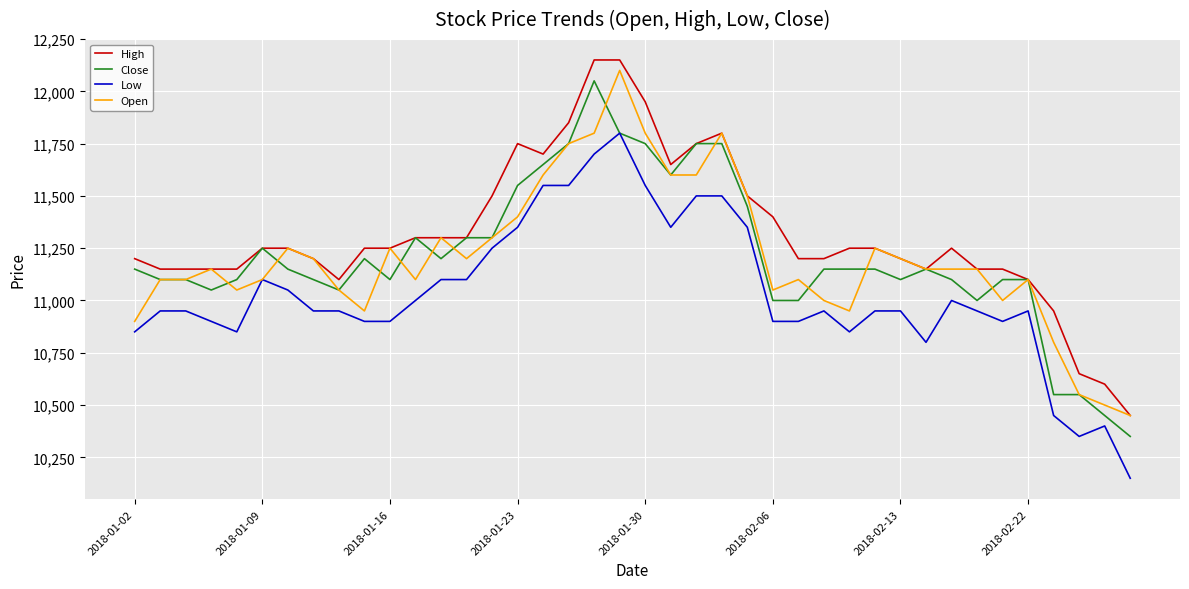

True or false: Open and Low intersect in this chart.

False